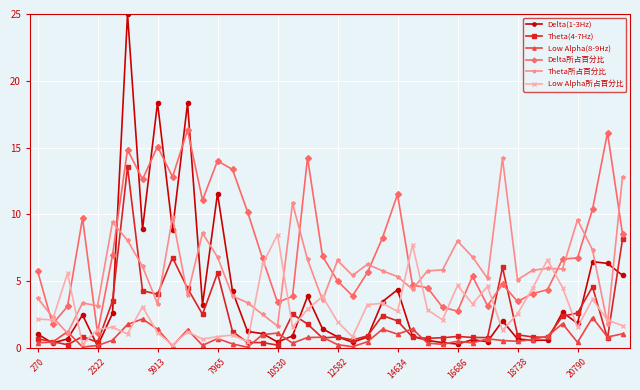

Which series has the widest spread of values?

Delta(1-3Hz)